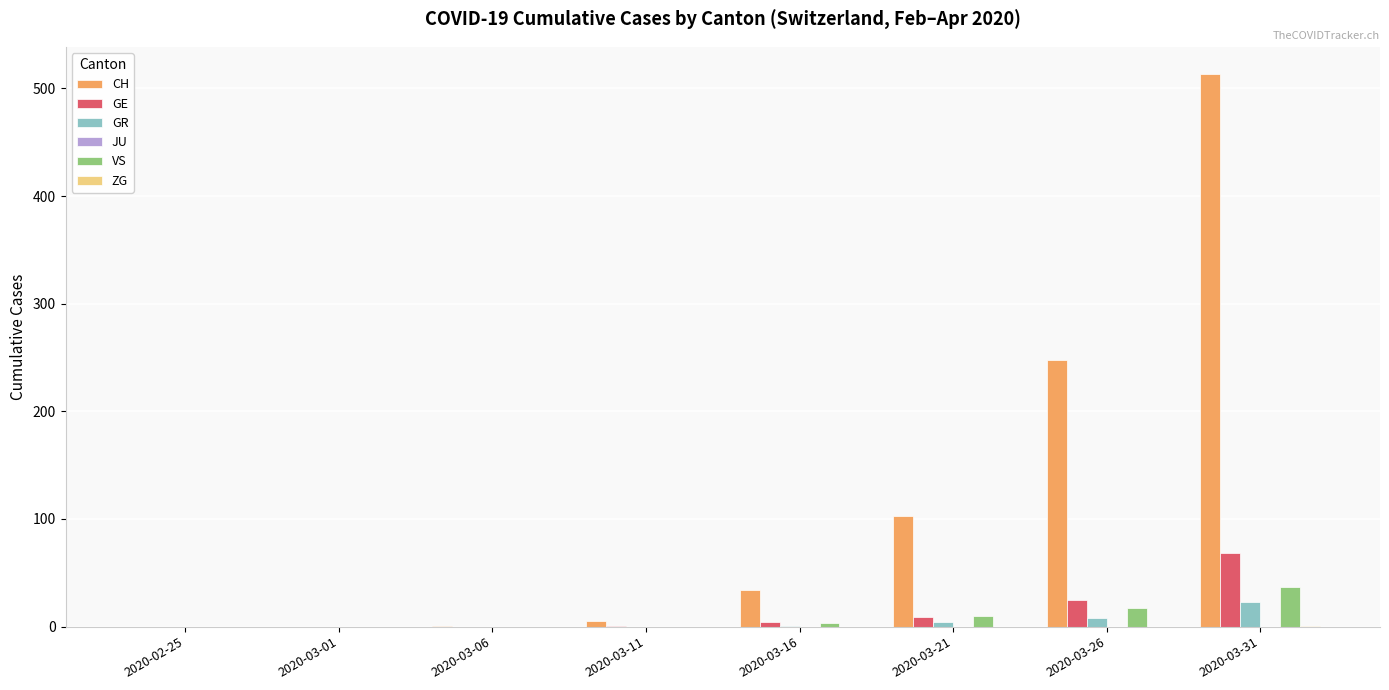

What is the sum of all VS values?

67